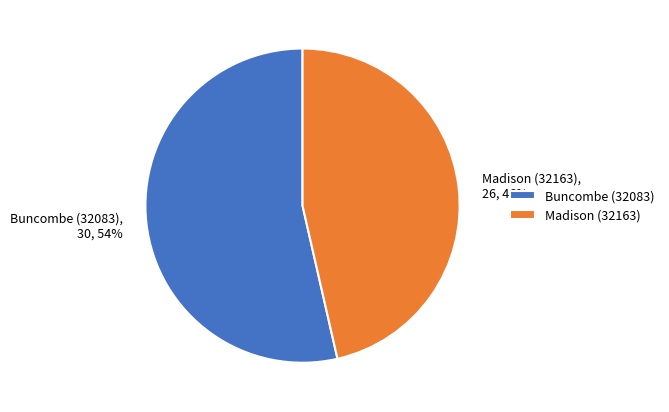

How many slices are in this pie chart?

2